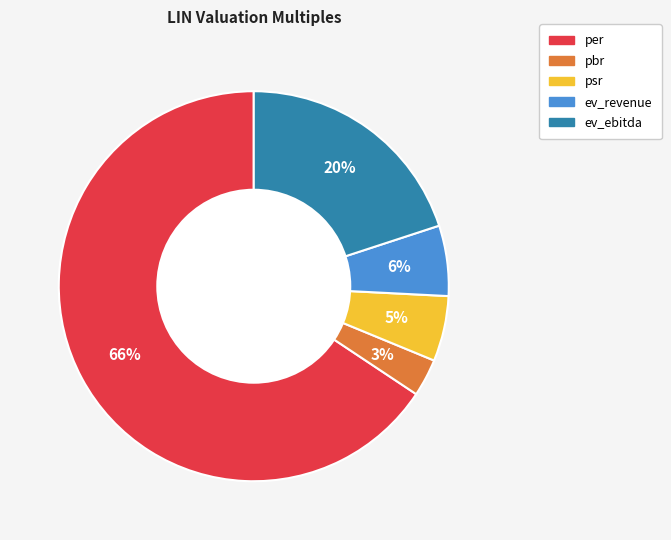

Does ev_revenue account for over 50% of the chart?

No